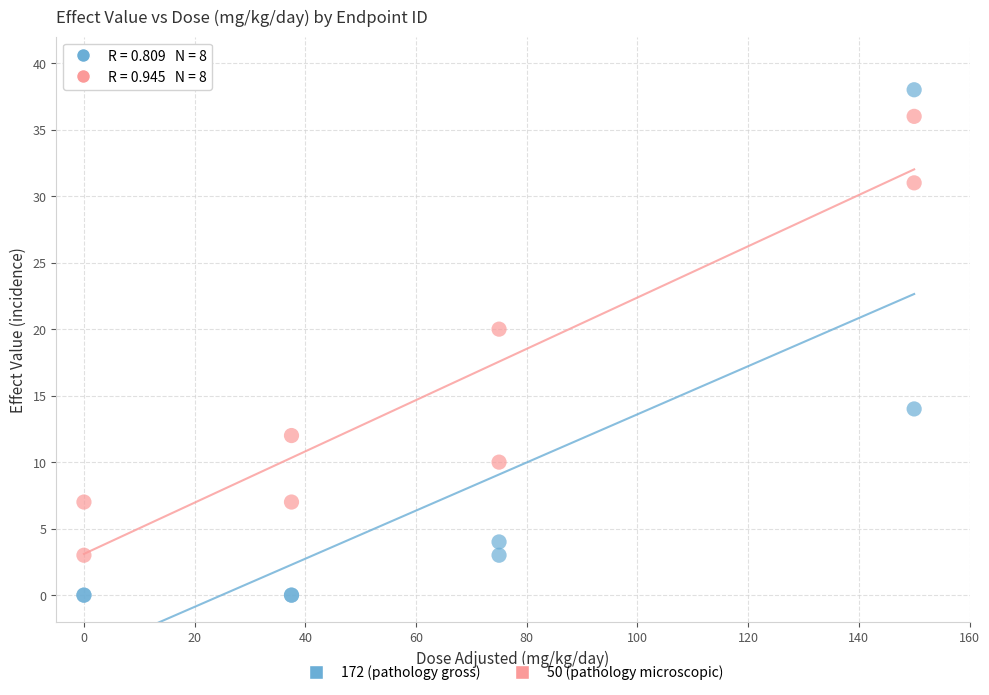

In the 172 (pathology gross) series, what Y value is closest to 19?

14